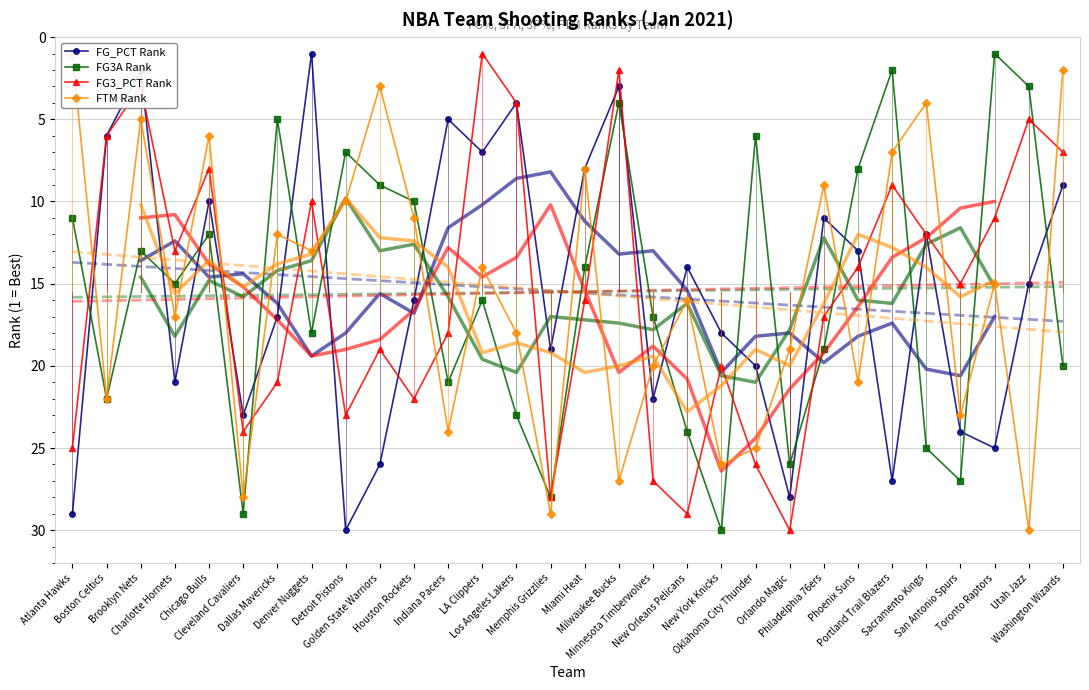

What is the difference between the maximum and second lowest values in the FG3A Rank series?

28